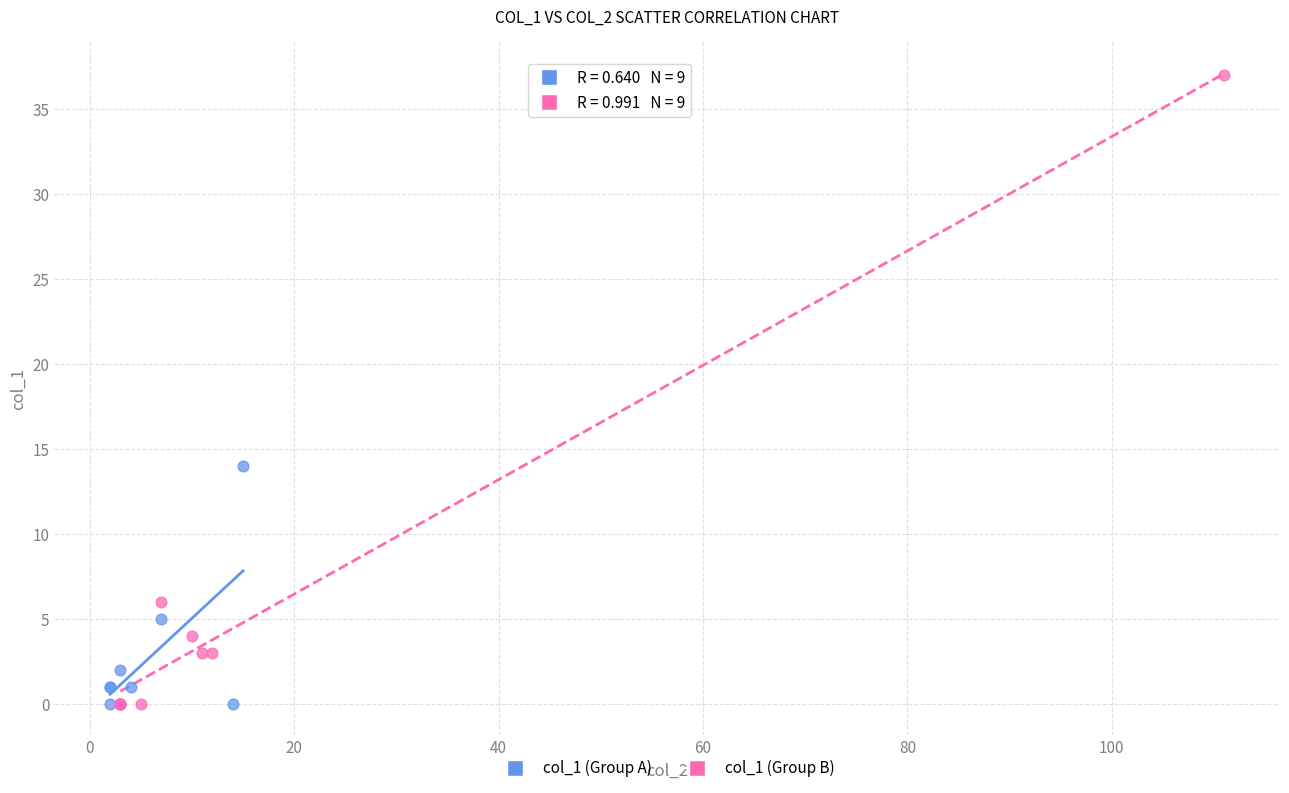

What are all the series names shown in the legend?

col_1 (Group A), col_1 (Group B)